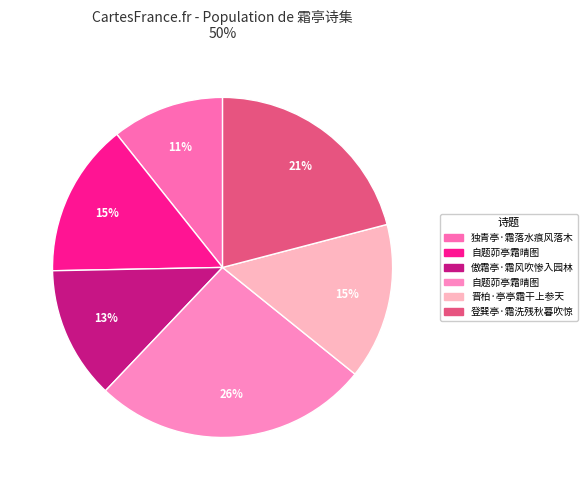

Count the number of slices in the pie.

6